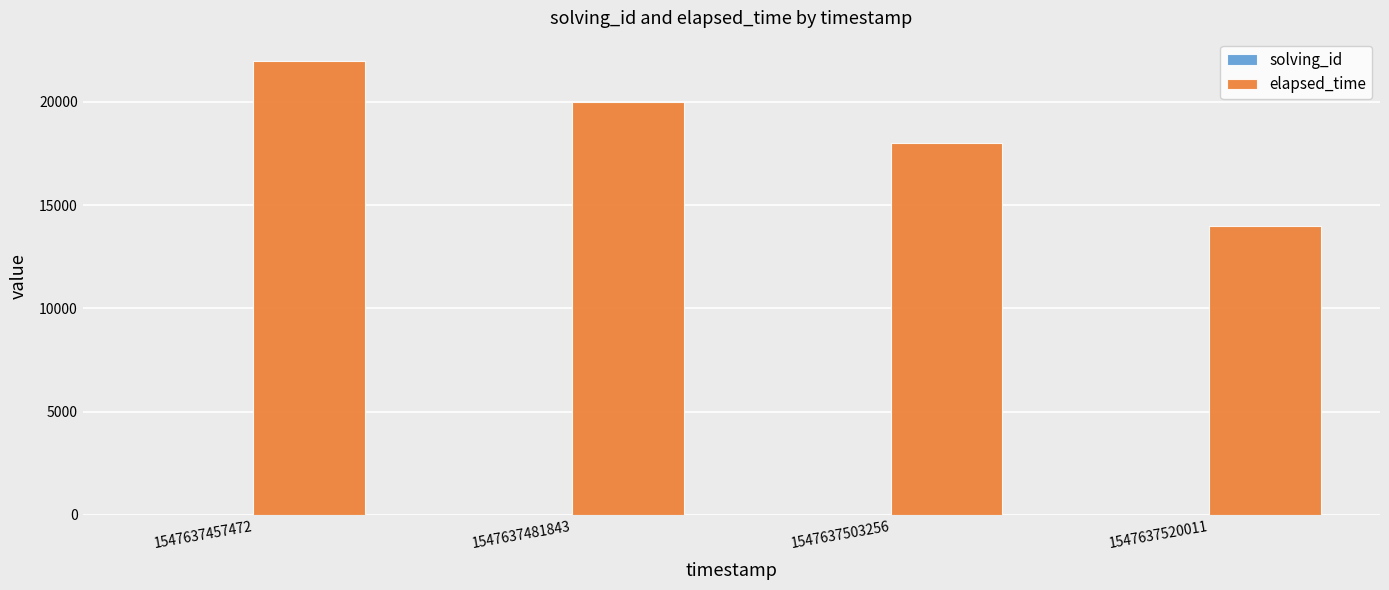

What is the maximum value for elapsed_time?

22000